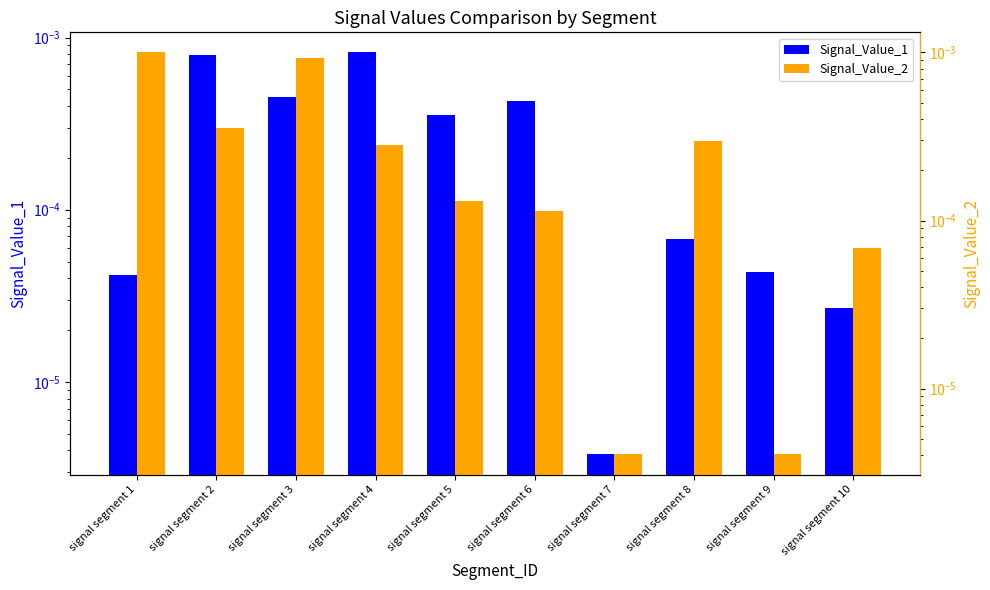

How many groups of bars are there?

10